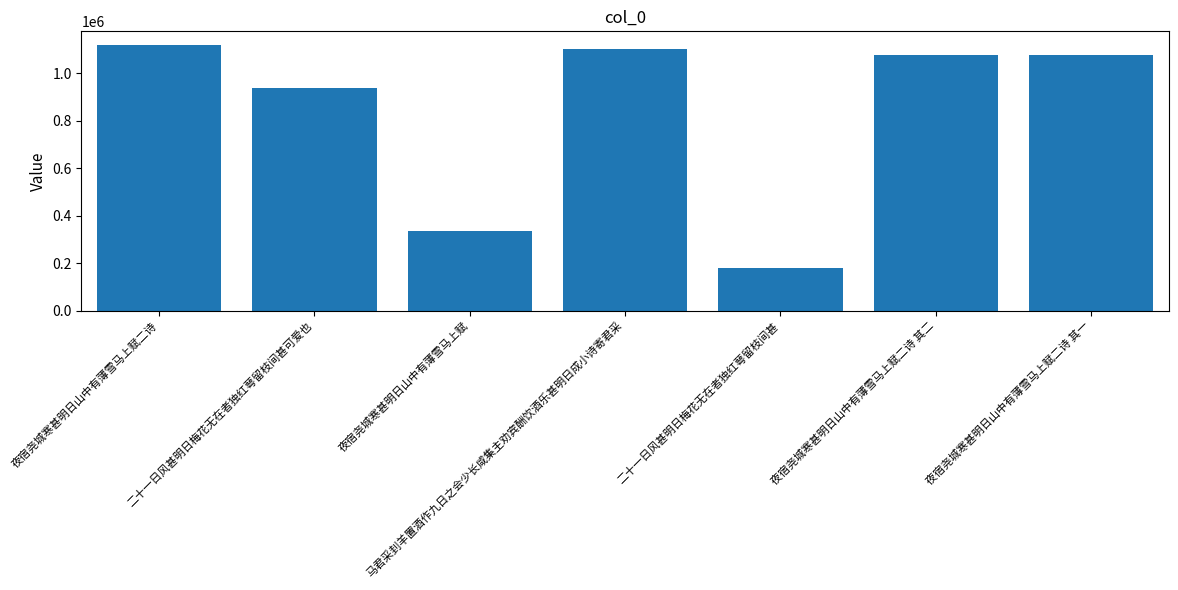

Which has a higher value, 马君采刲羊置酒作九日之会少长咸集主劝宾酬饮酒乐甚明日成小诗寄君采 or 夜宿尧城寒甚明日山中有薄雪马上赋二诗 其一?

马君采刲羊置酒作九日之会少长咸集主劝宾酬饮酒乐甚明日成小诗寄君采